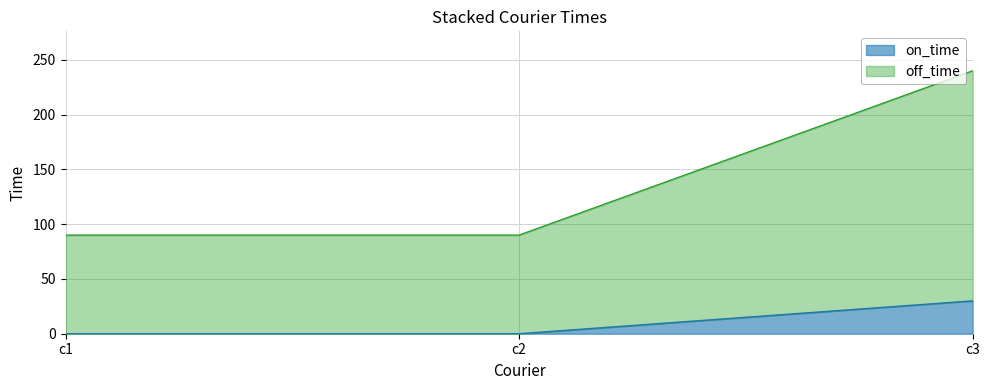

Which label corresponds to the smallest value in the chart?

c1